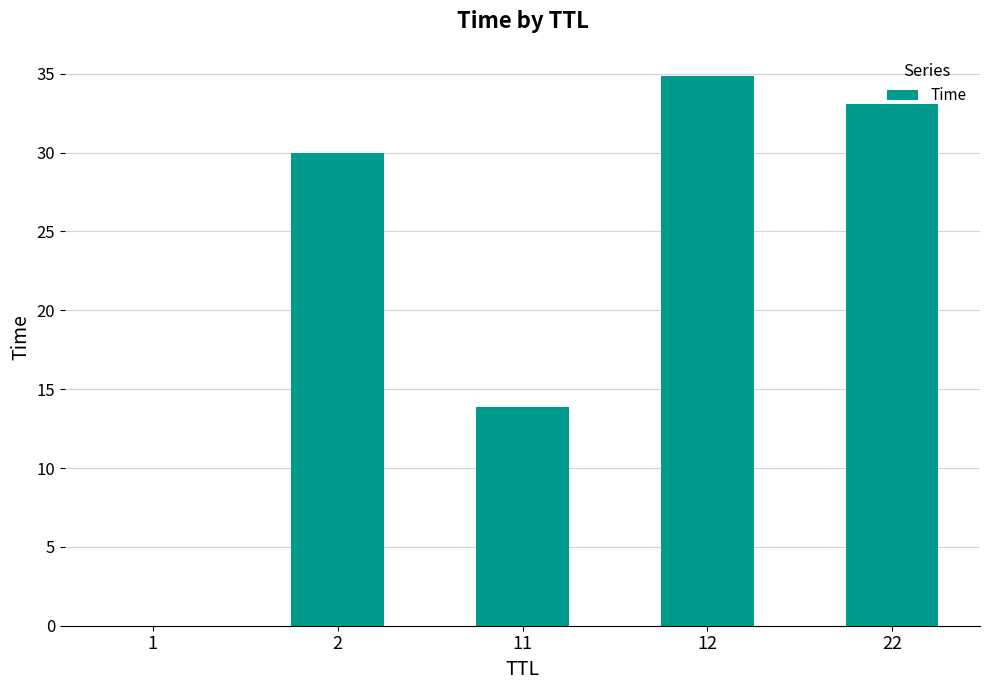

The value at 22 is 33.1. True or false?

True